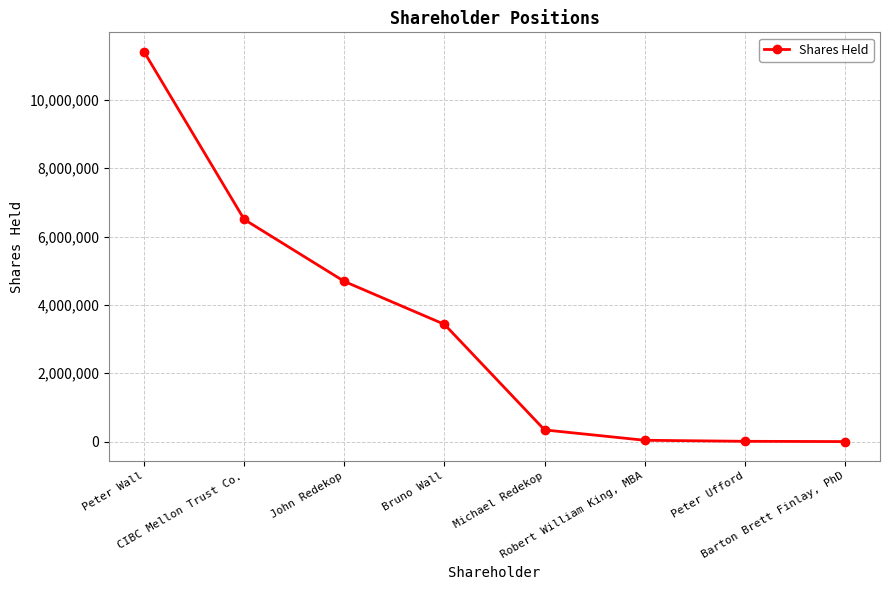

What is the change in value from Bruno Wall to Barton Brett Finlay, PhD?

-3428575